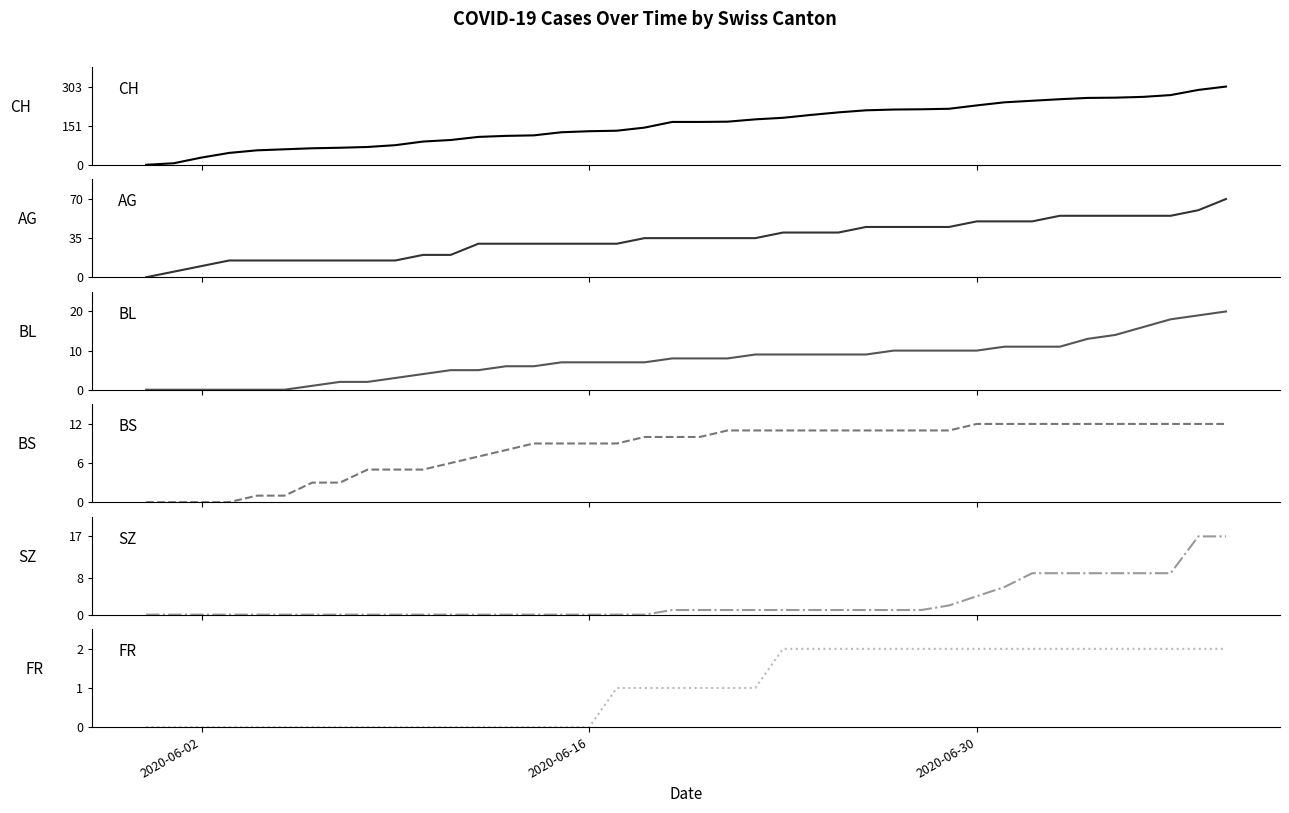

True or false: BL and CH intersect in this chart.

False